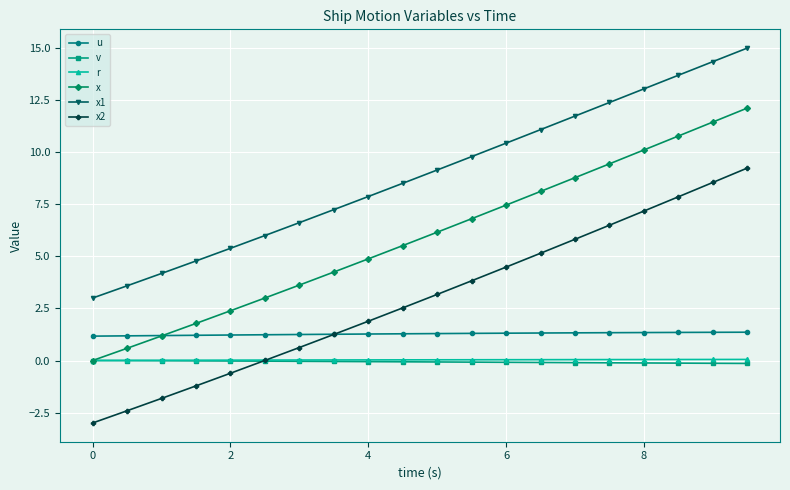

Which series has the widest spread of values?

x2